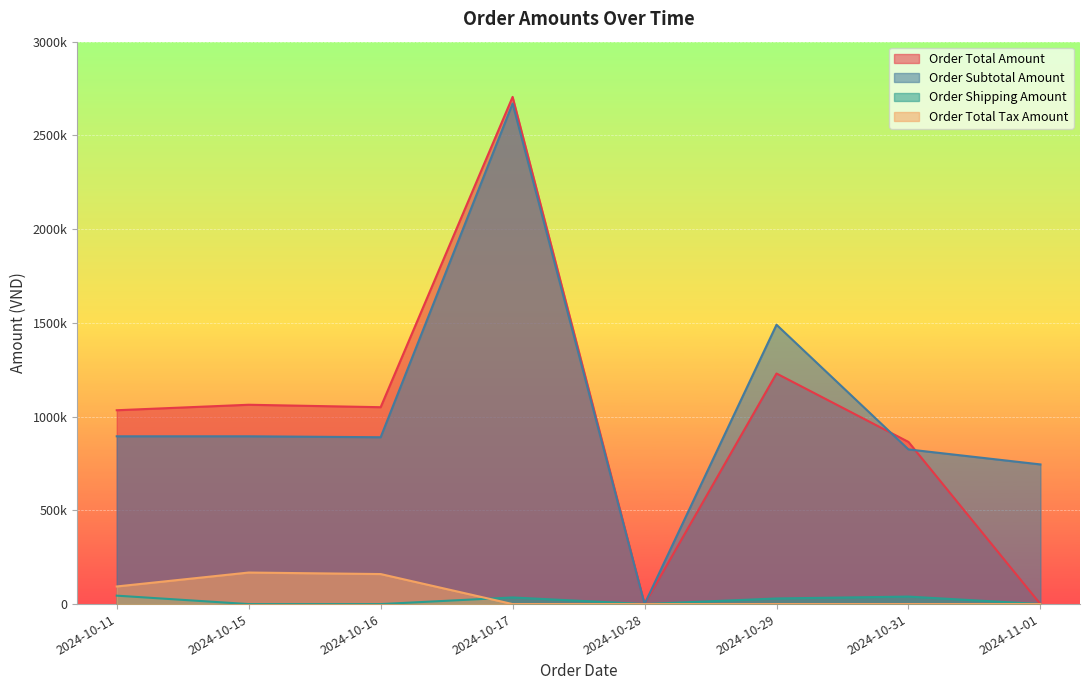

Does the chart display data point markers on the line(s)?

No